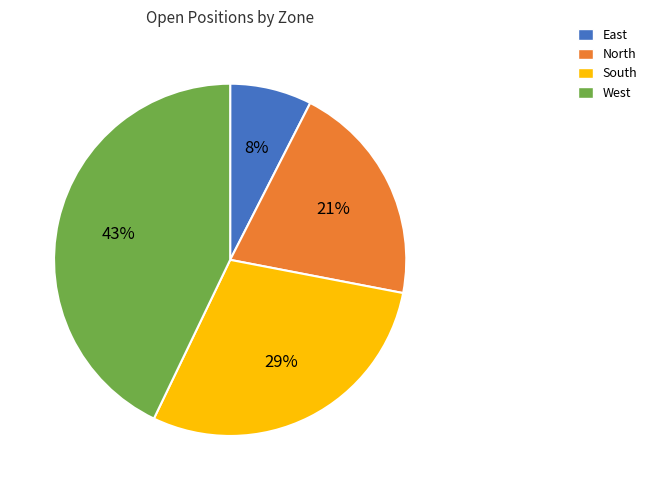

Is the sum of North and West greater than half?

Yes